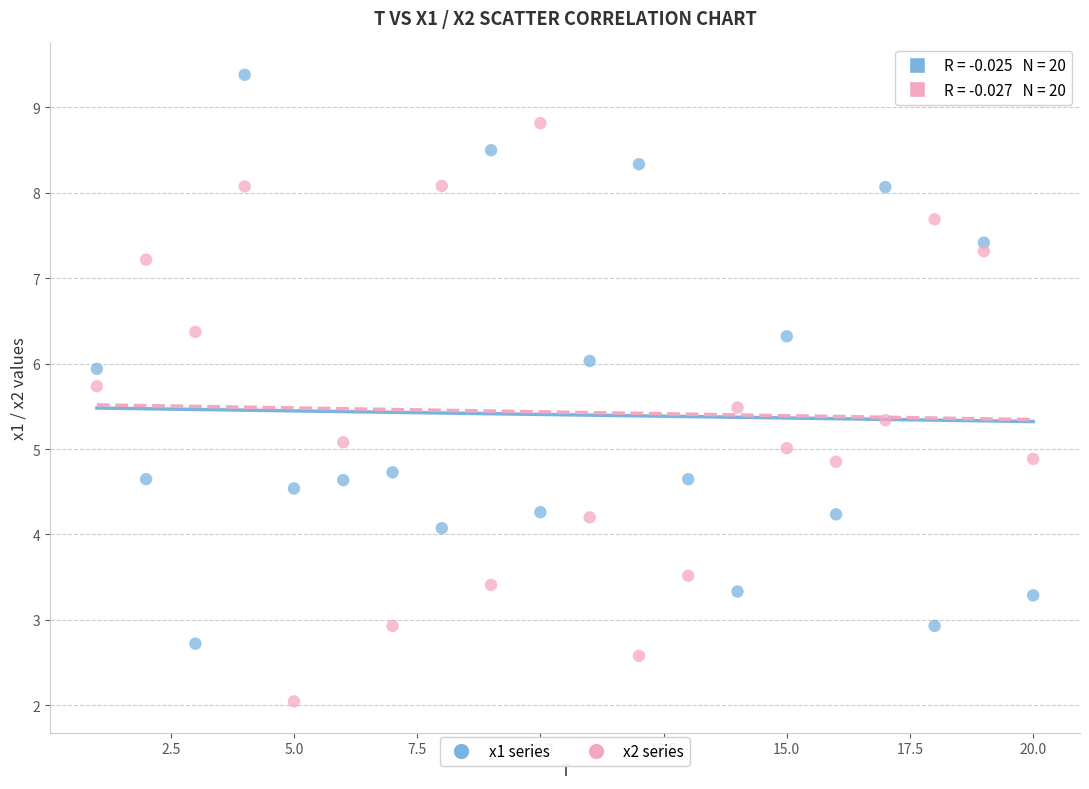

Across all data points, what is the range of X values (max minus min)?

19.0